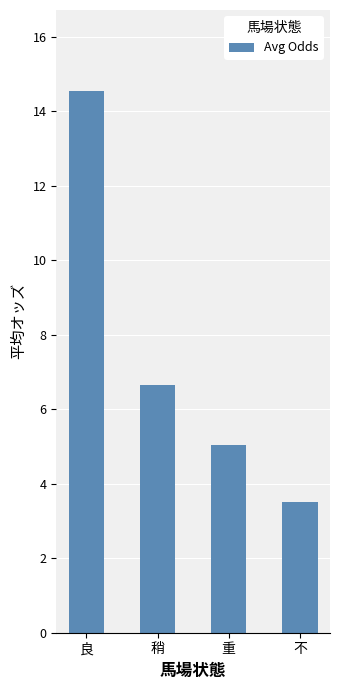

How many data points are less than 6?

2